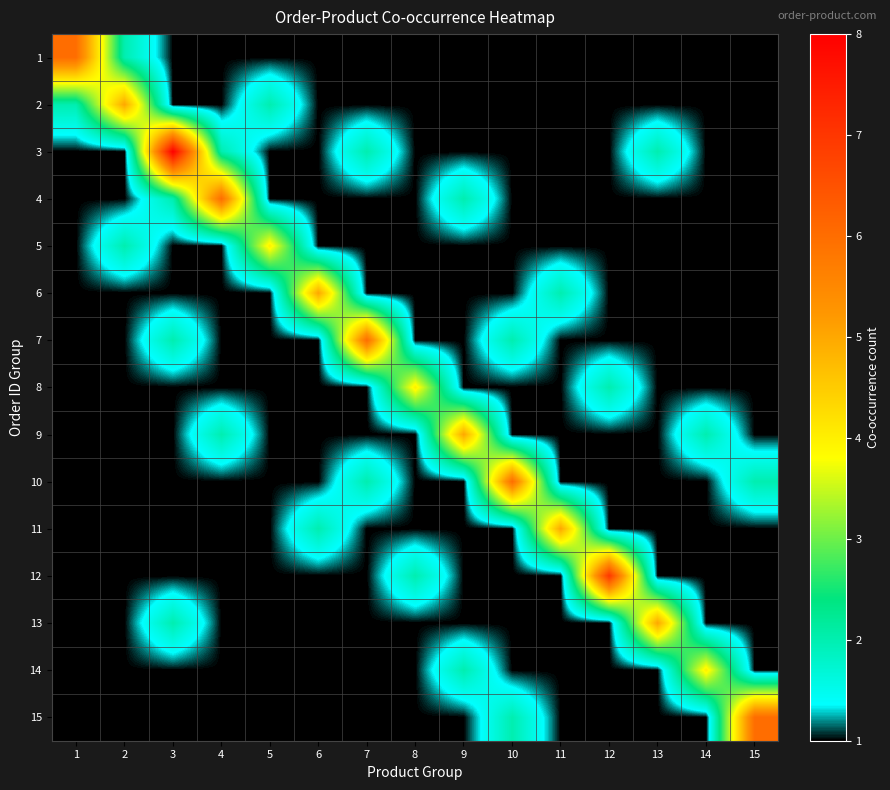

Between 6 and 4, which is larger?

6